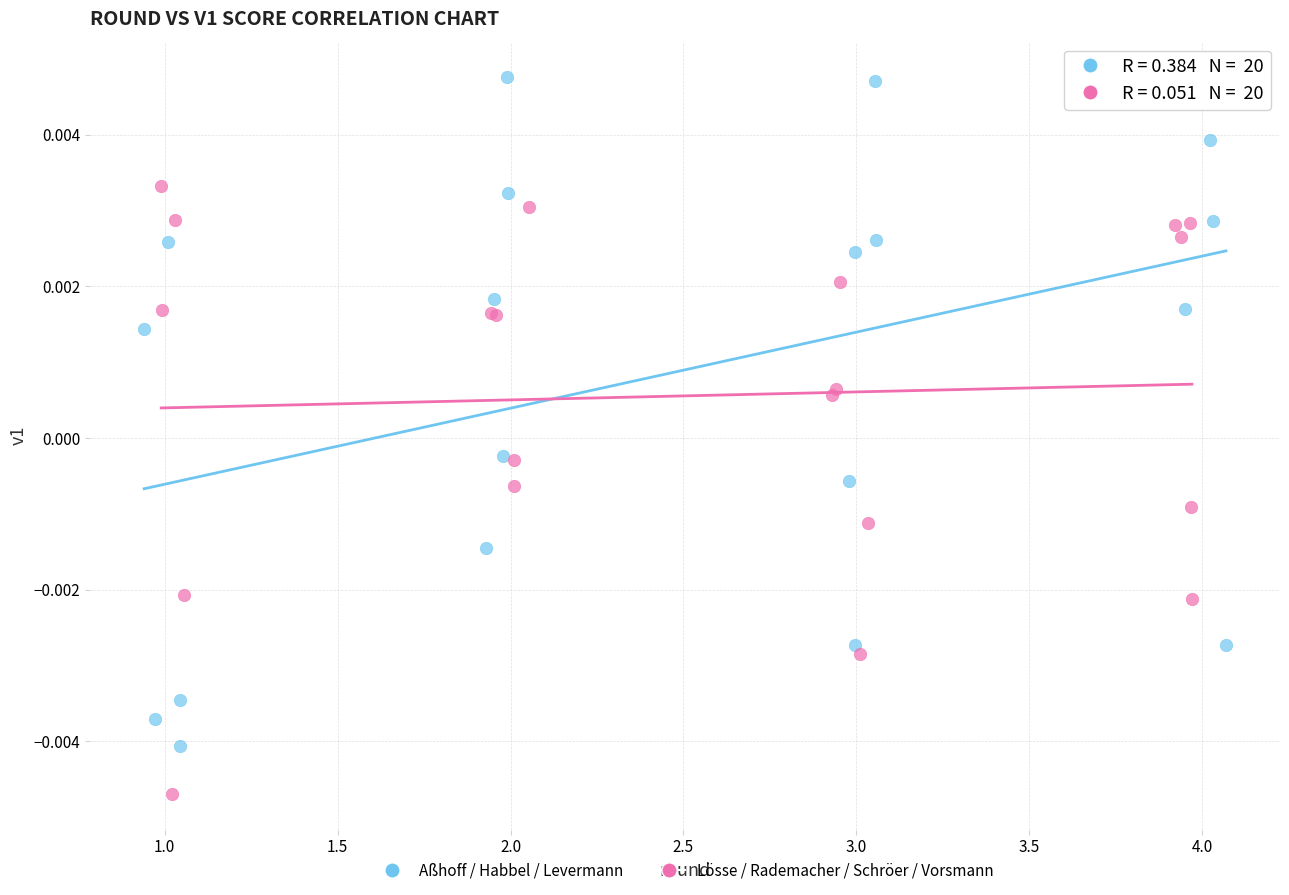

Which series contains the lowest Y value?

Lösse / Rademacher / Schröer / Vorsmann